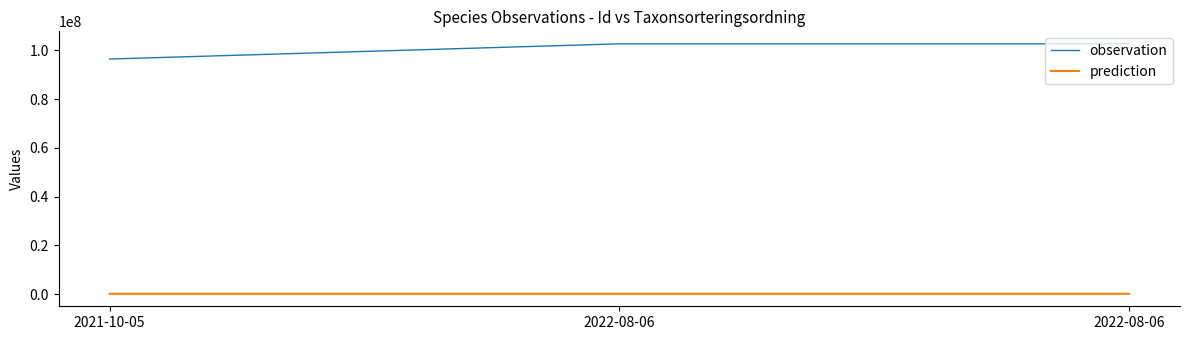

How many series are shown in this chart?

2